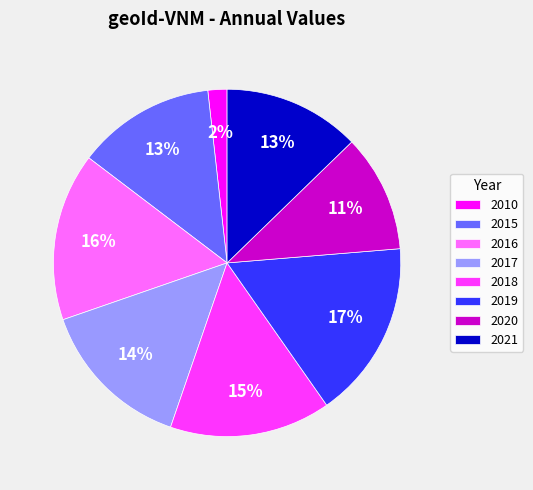

Is there any slice that represents more than half of the pie?

No